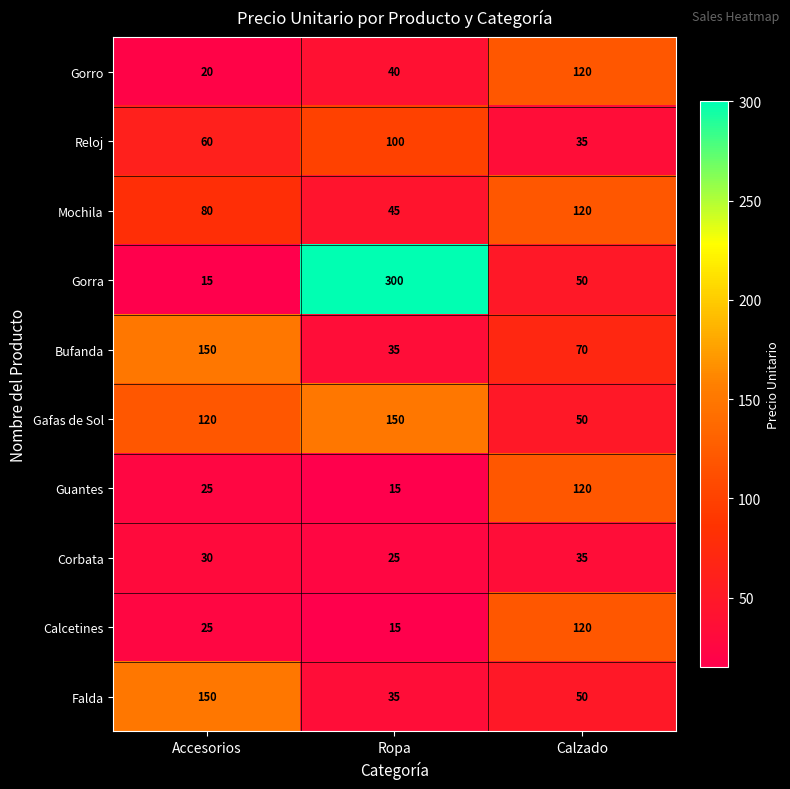

At which label is Calcetines closest to 67?

Accesorios